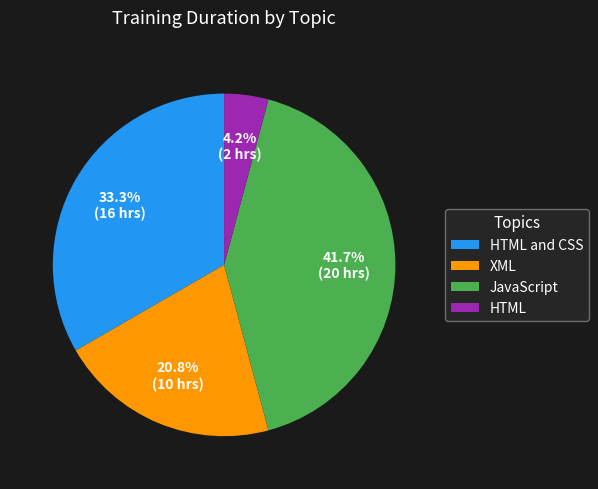

How many slices are in this pie chart?

4